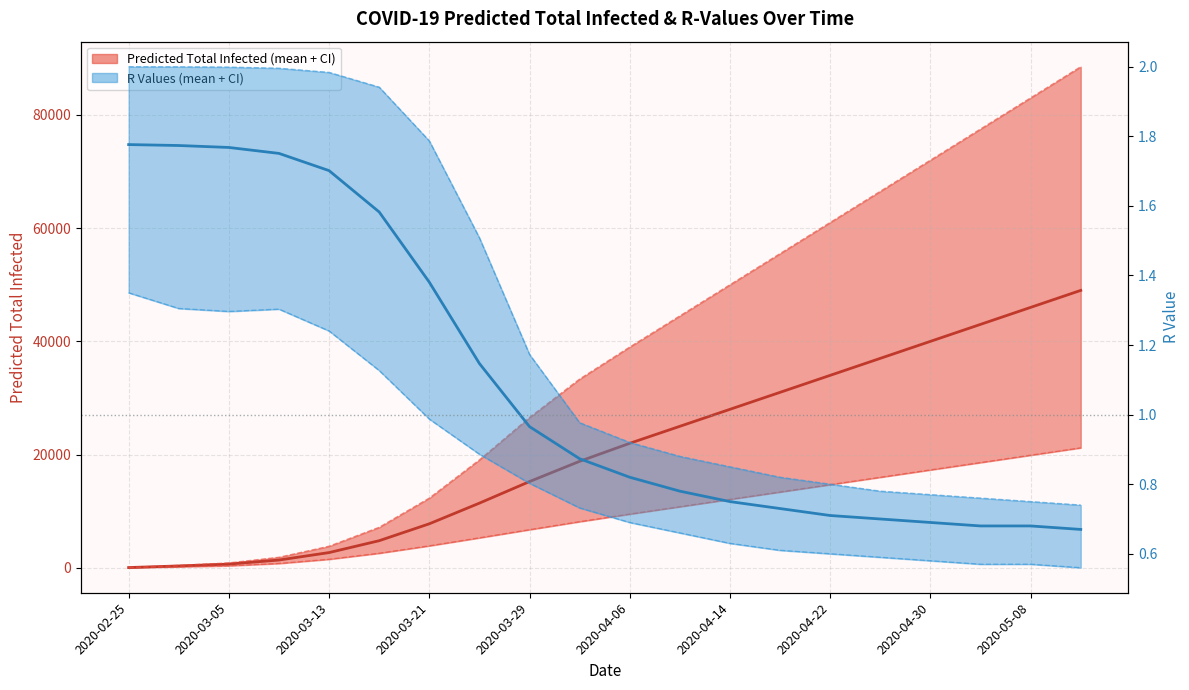

How many categories are shown in the chart?

20